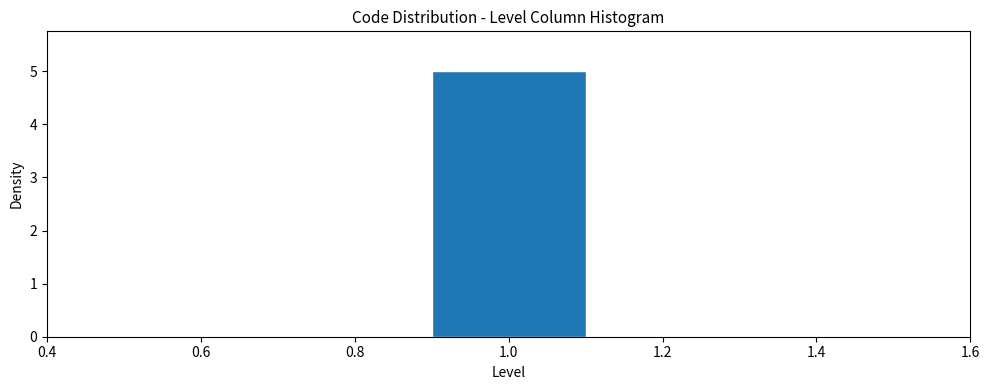

What is the height of the bar covering 0.9 to 1.1 on the x-axis? The values are not printed on the chart, so give them approximately, as read against the axis.

5